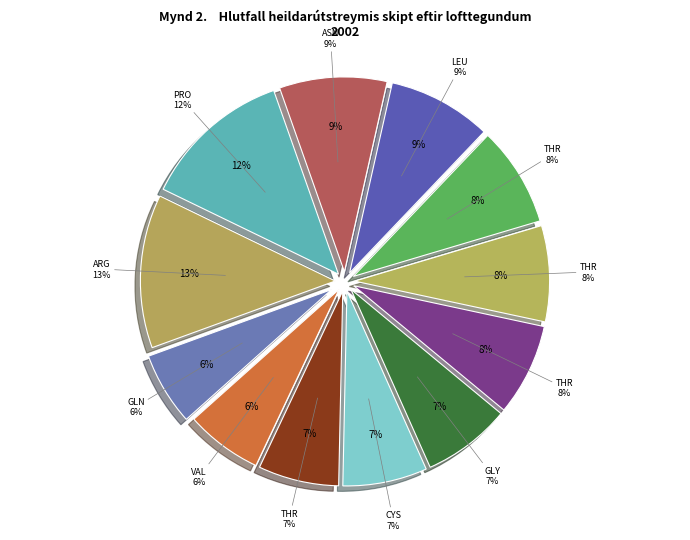

To the nearest percent, what is the difference between the largest and smallest slice percentages?

7%